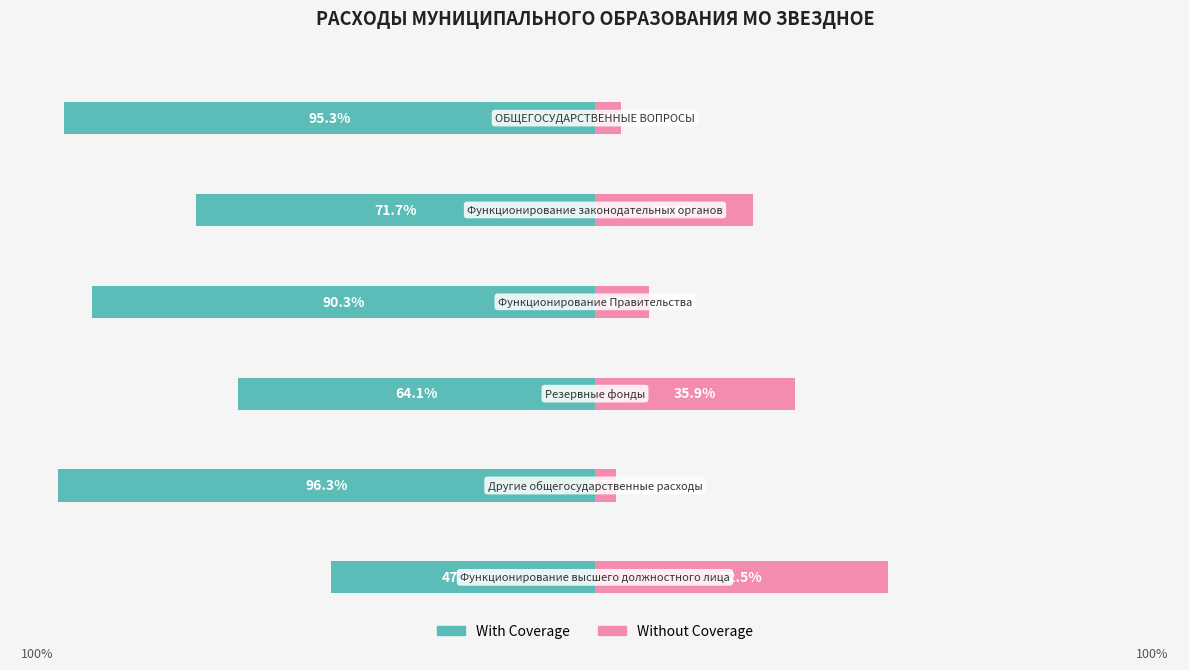

How many data points does each series have?

6